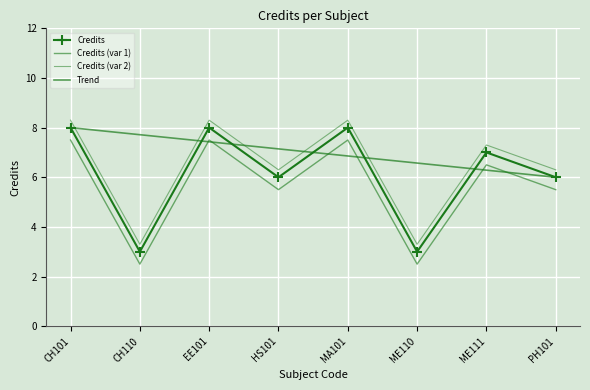

What value does the data have at HS101?

6